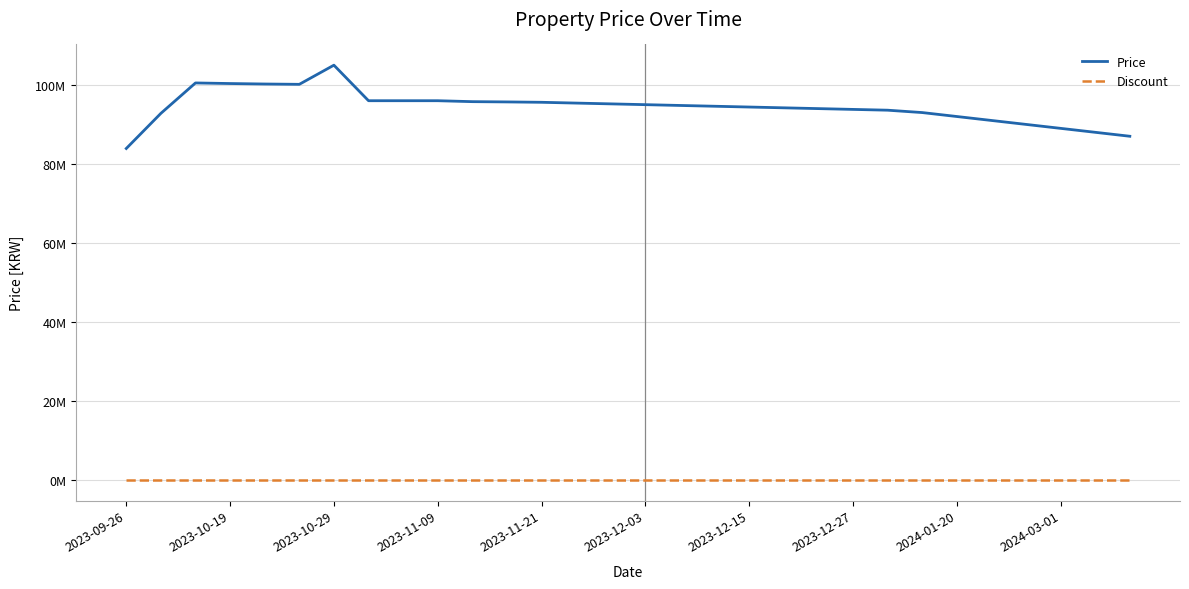

What is the value of the Price point at the 19th from the left?

94400000